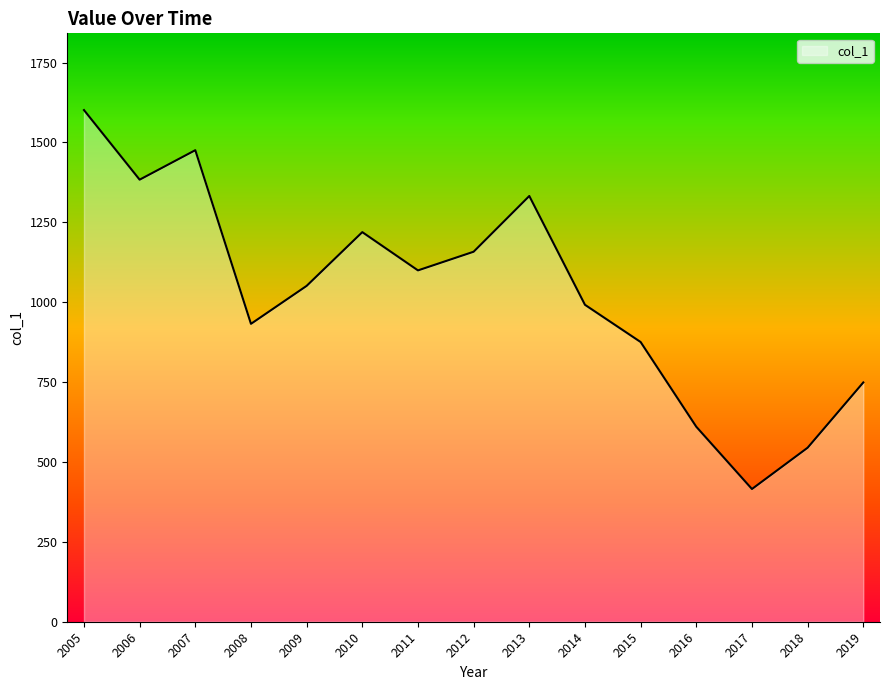

What is the difference between the values at 2007 and 2009?

424.6